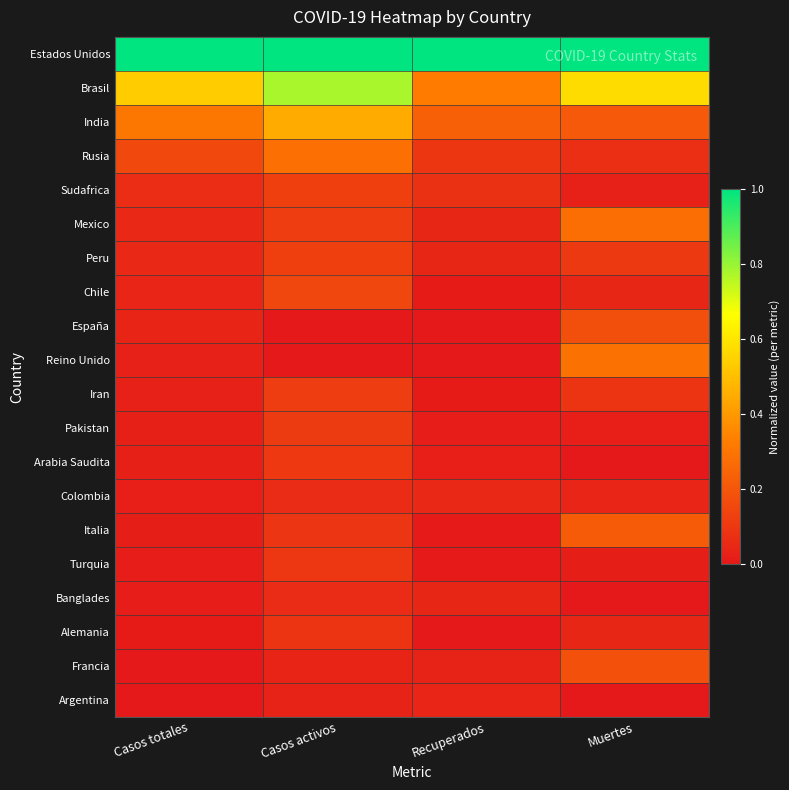

Between Casos totales and Muertes, which is larger?

Casos totales